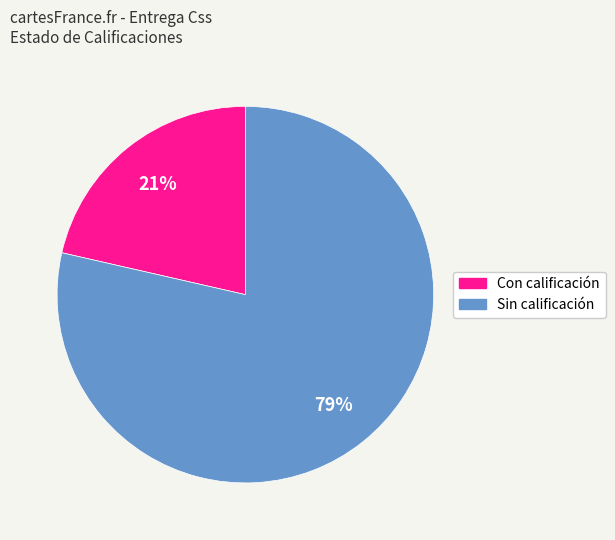

To the nearest percent, what is the average slice percentage?

50%